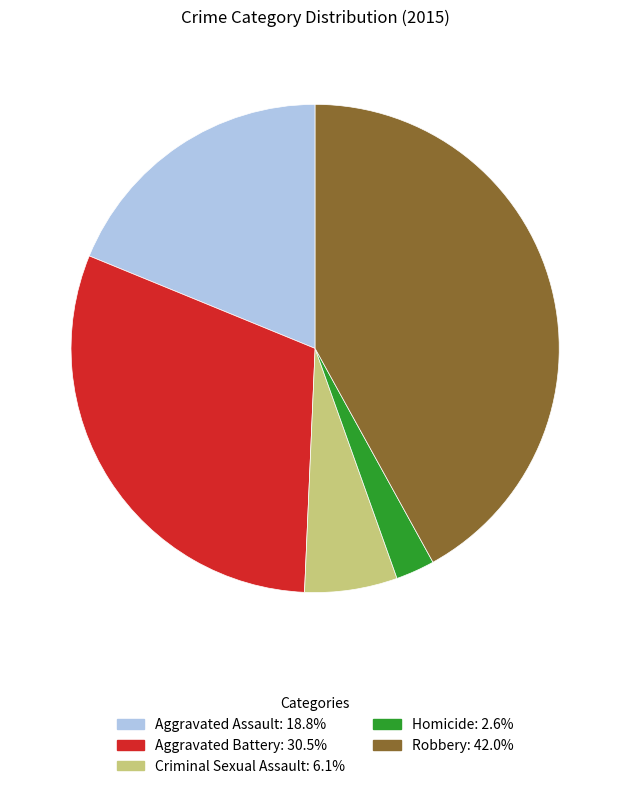

Is it true that Aggravated Battery is 30% of the pie?

True